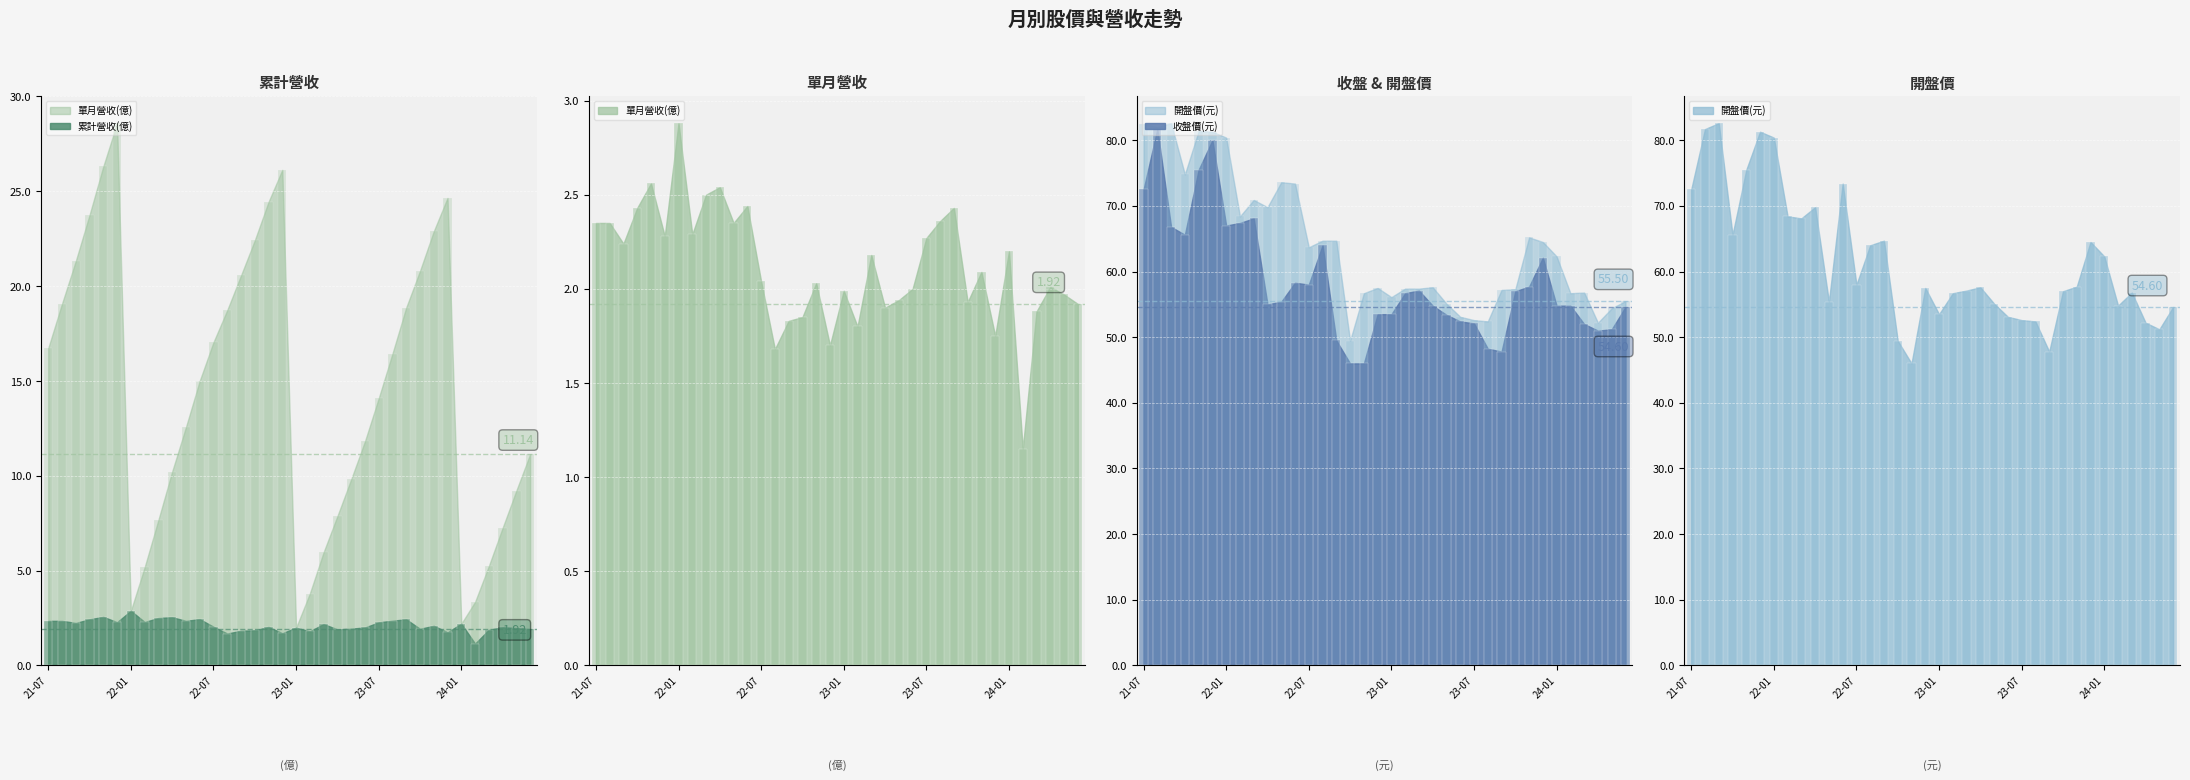

At 2022-06, list the series in order from largest to smallest.

開盤價(元), 收盤價(元), 累計營收(億), 單月營收(億)